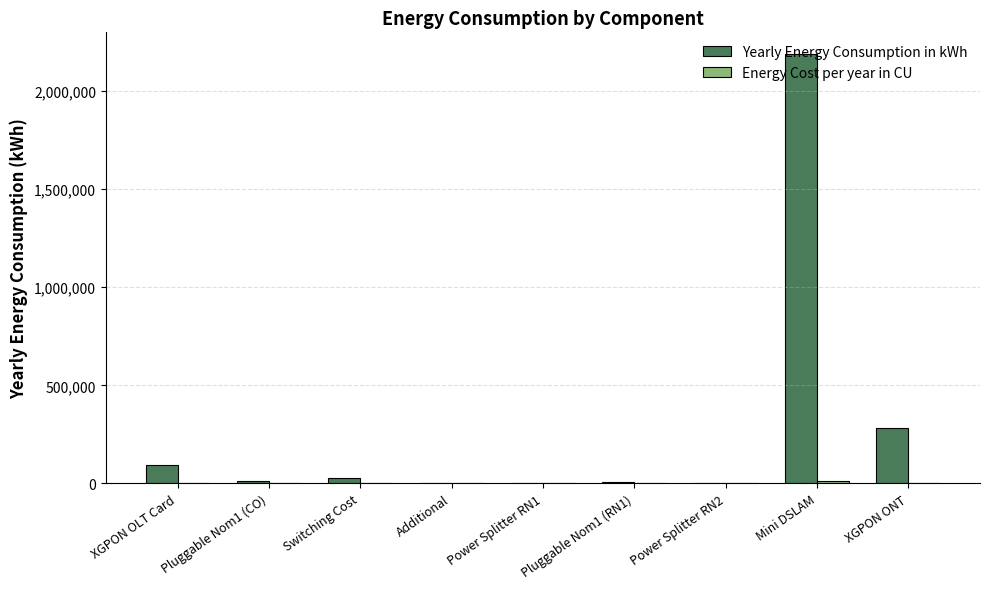

True or false: Yearly Energy Consumption in kWh has a value of 2190000.0 at Mini DSLAM.

True